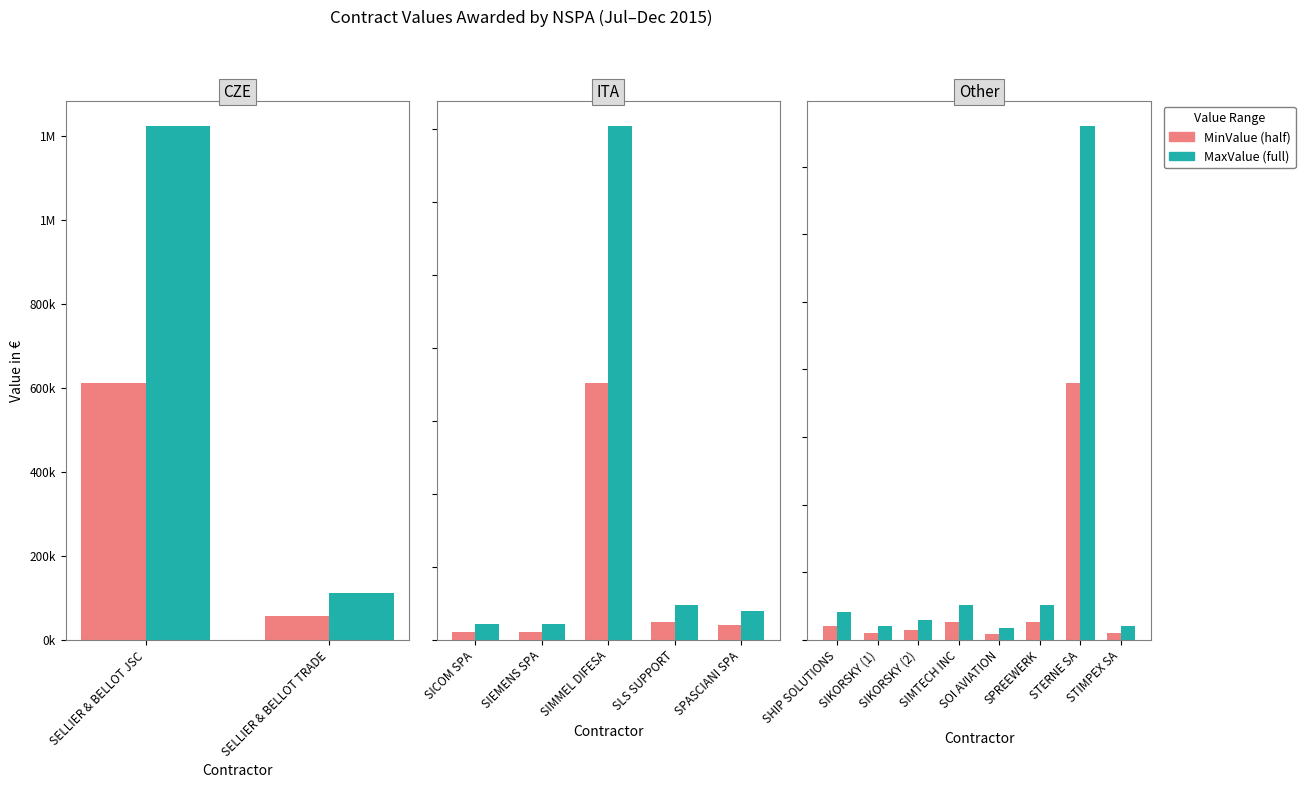

How many data points in MinValue are above 102843?

3